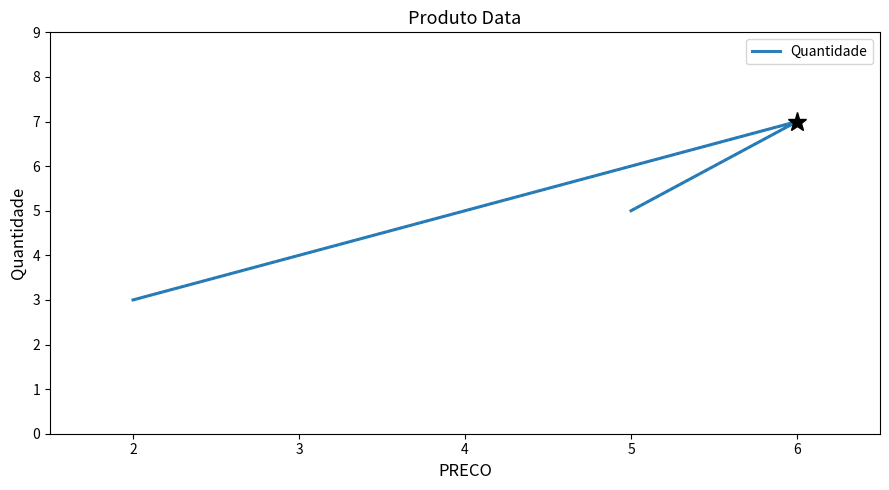

What is the difference between the maximum and minimum values?

4